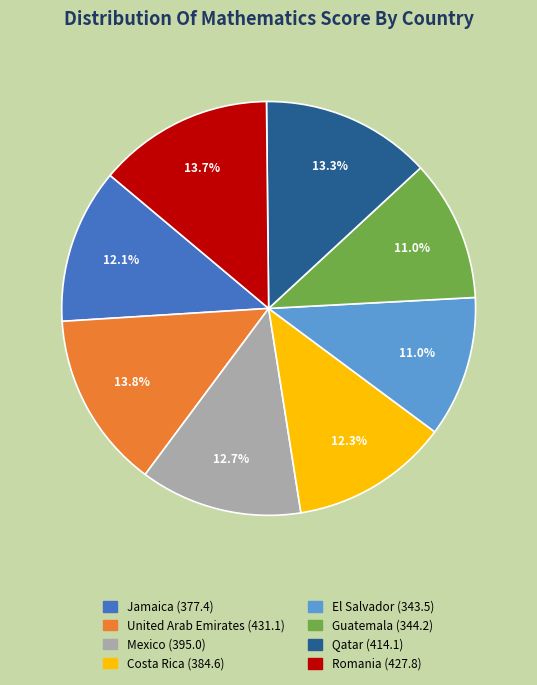

To the nearest percent, what percentage of the pie is El Salvador?

11%